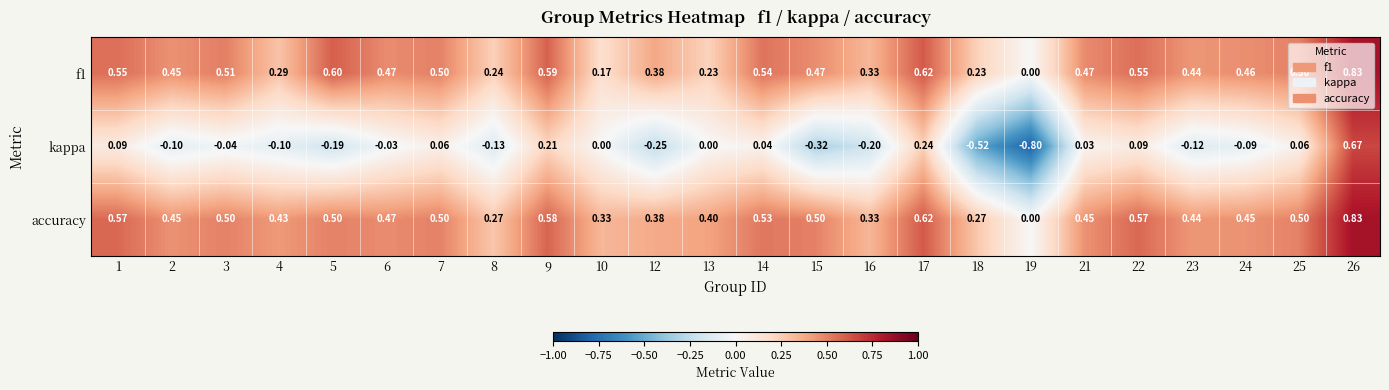

Is the value of kappa at 13 greater than the value of accuracy at 26?

No